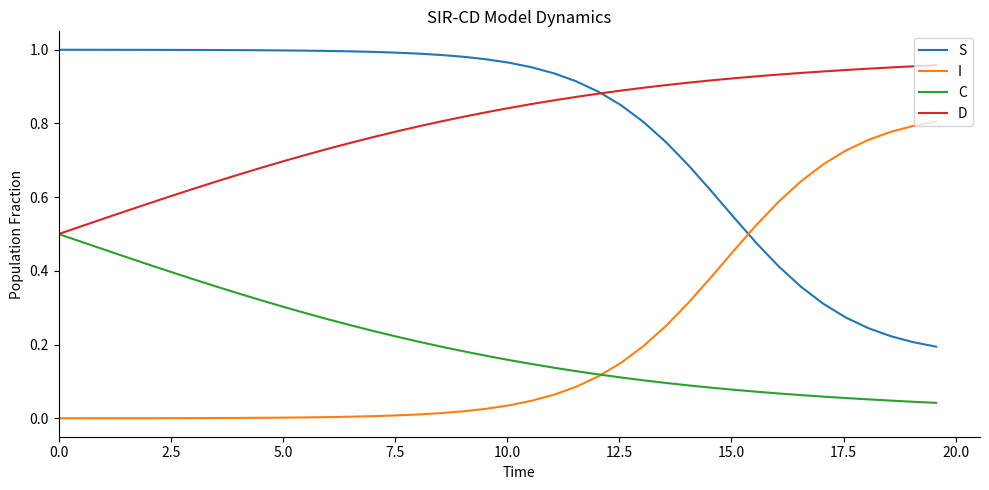

How many intersections are there between S and I?

1